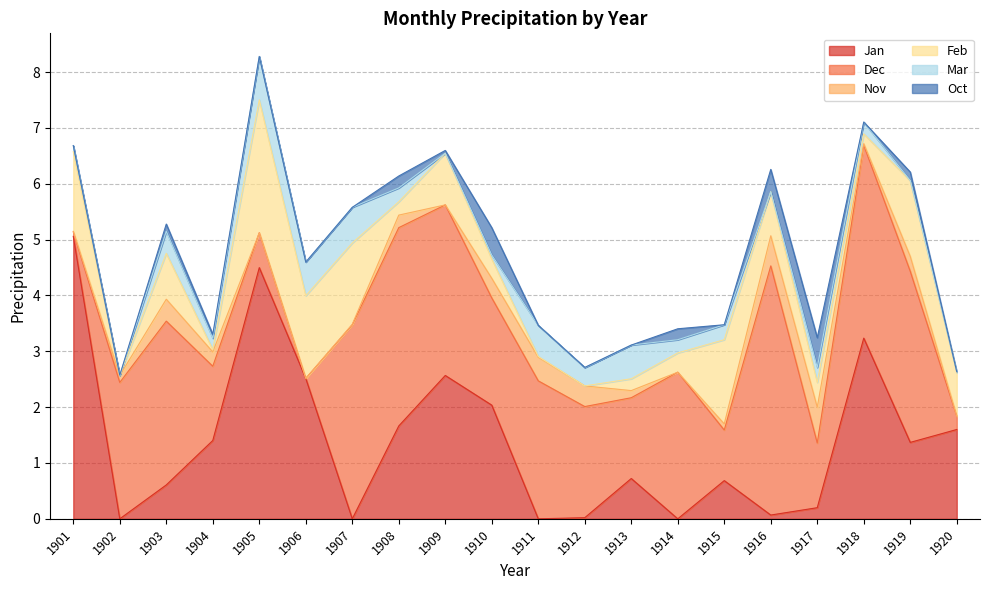

Does the chart have visible grid lines?

Yes